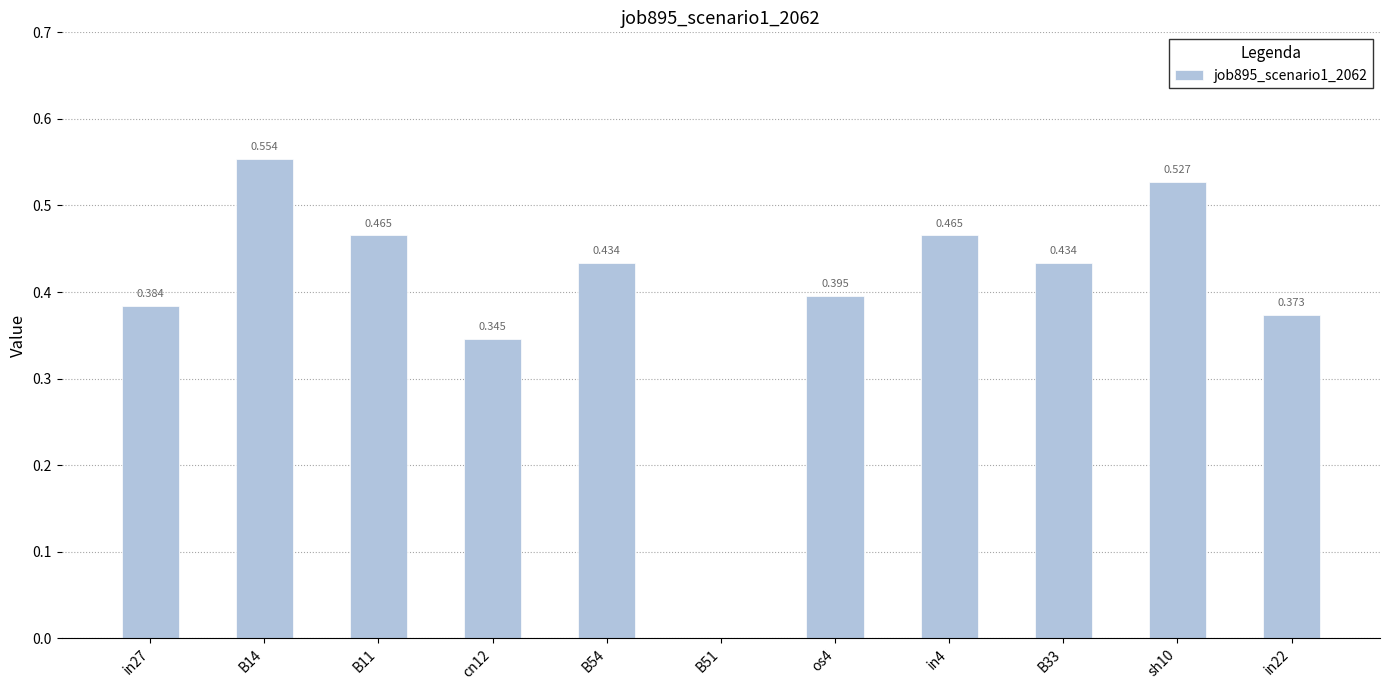

At which label is the value closest to 0?

B51